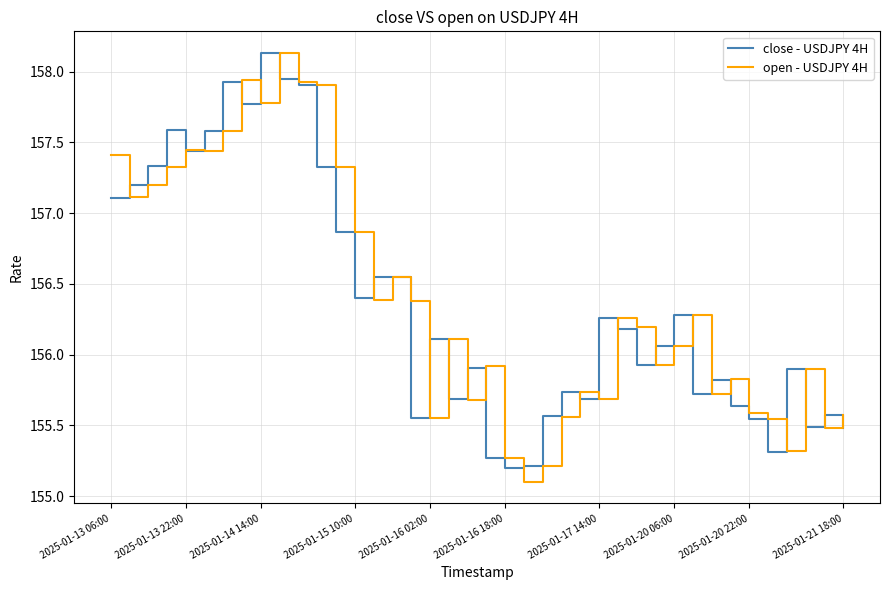

What is the smallest value displayed?

155.1